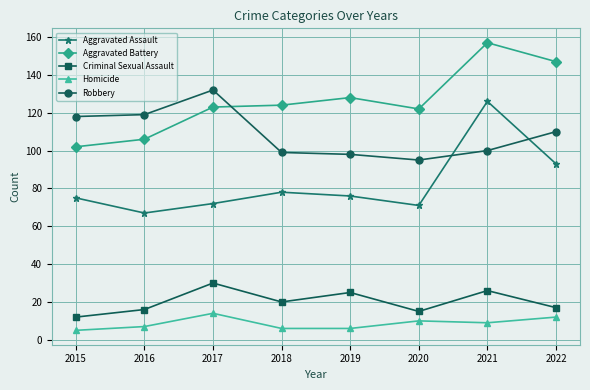

At how many categories does at least one series exceed 85?

8